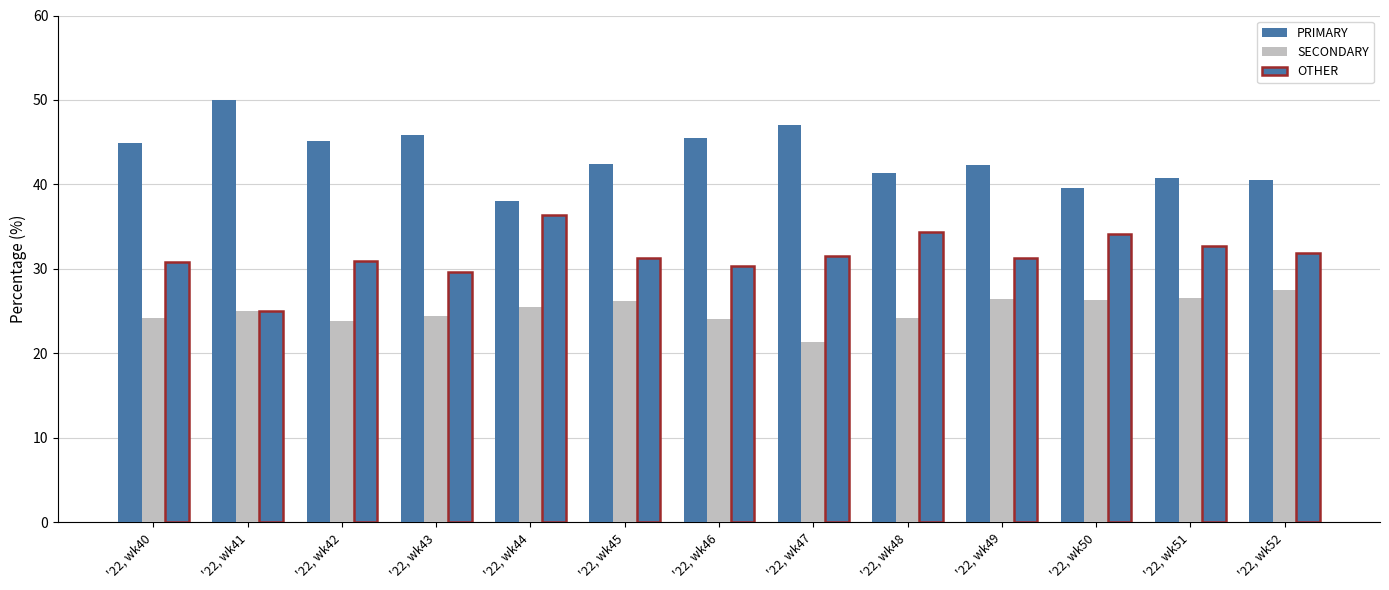

Read the PRIMARY value at '22, wk44.

38.0